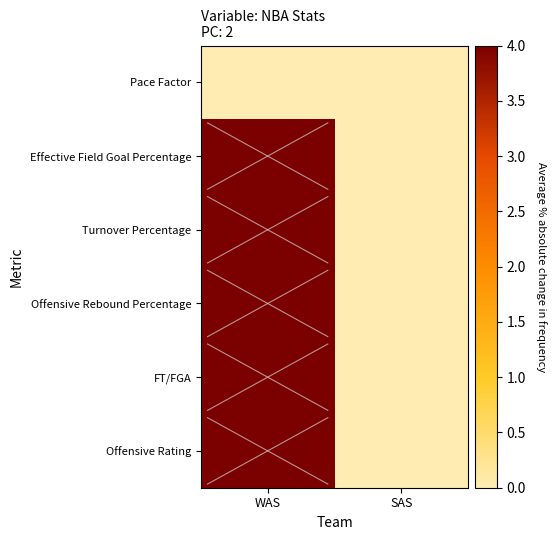

What is the difference between the maximum and minimum values in the Turnover Percentage series?

4